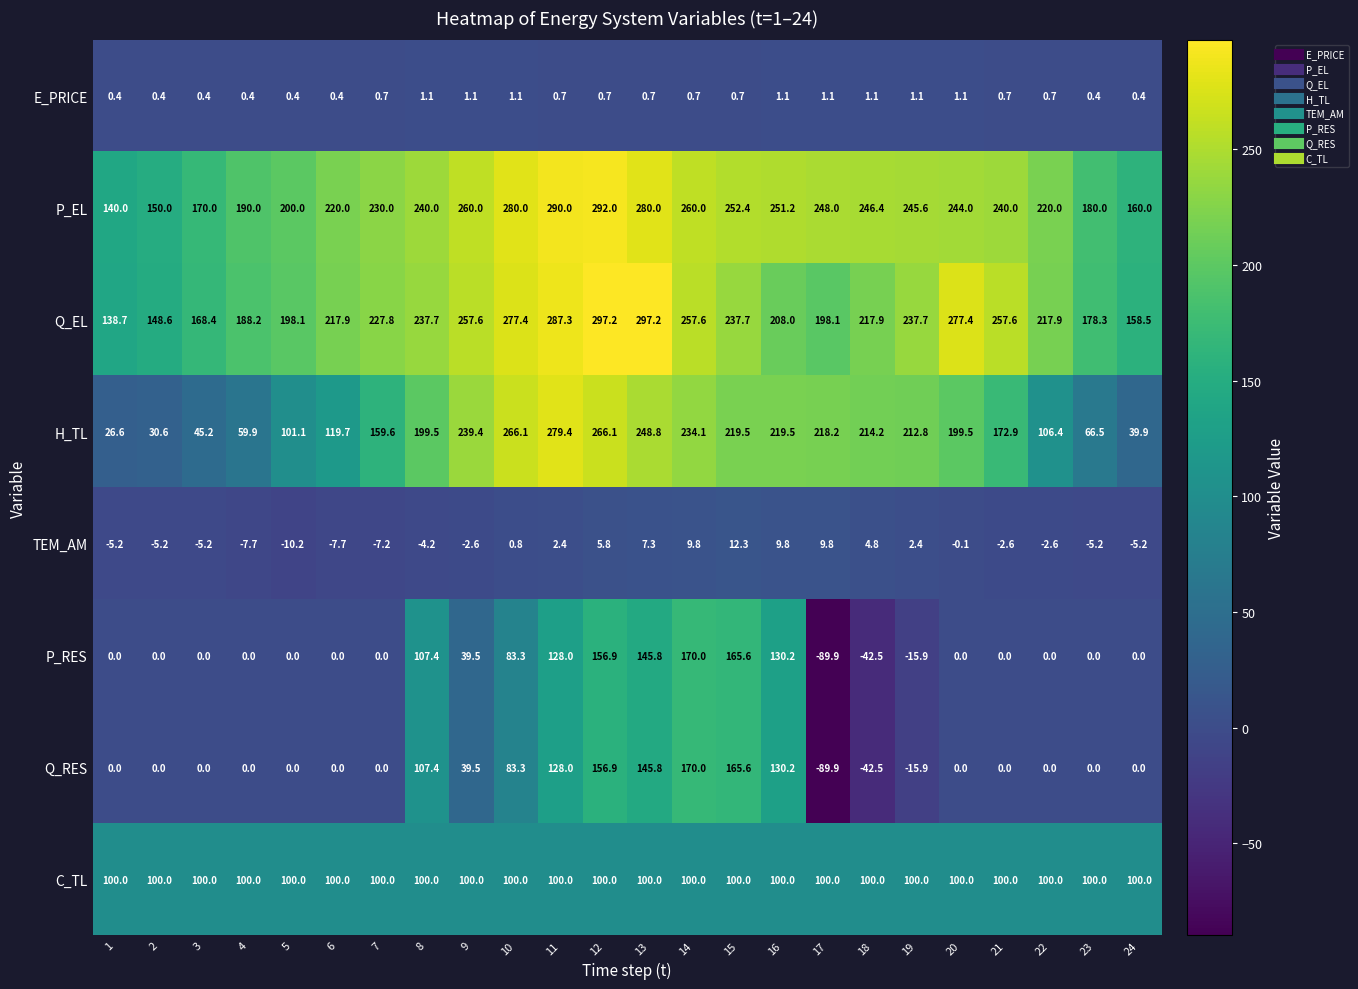

Which series changed the most between 2 and 9?

H_TL